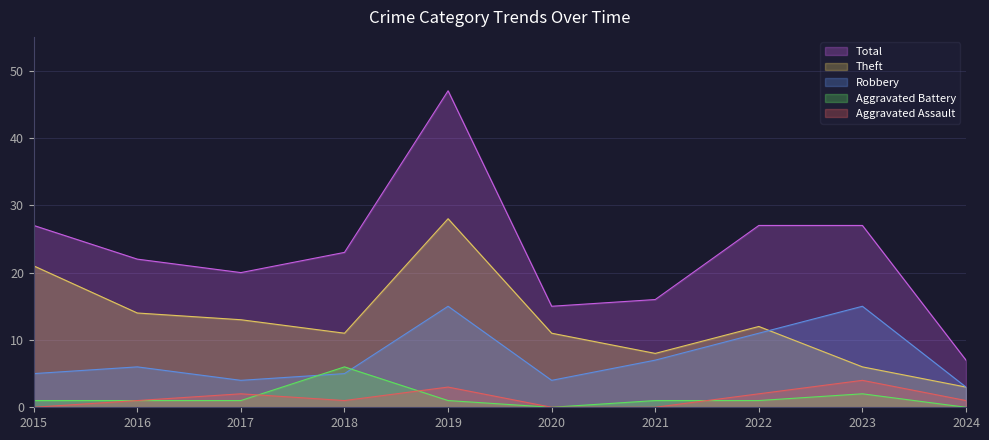

Which series has the largest total across all categories?

Total